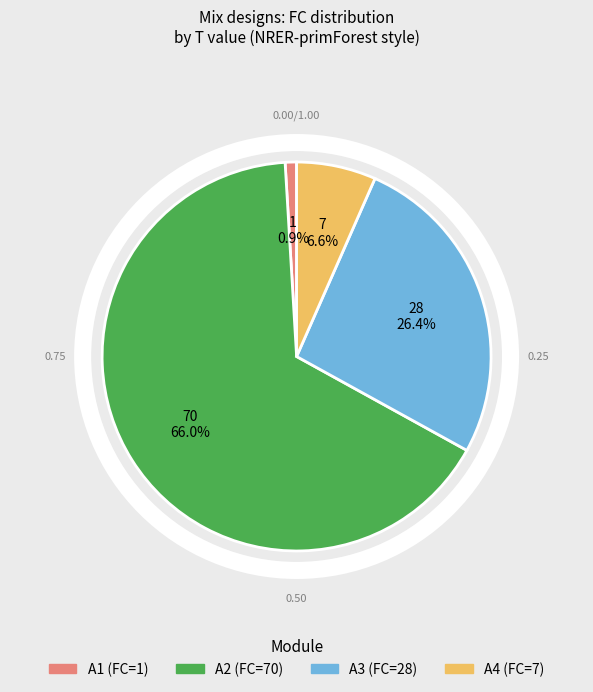

What is the change in value from T=1 to T=70?

+69